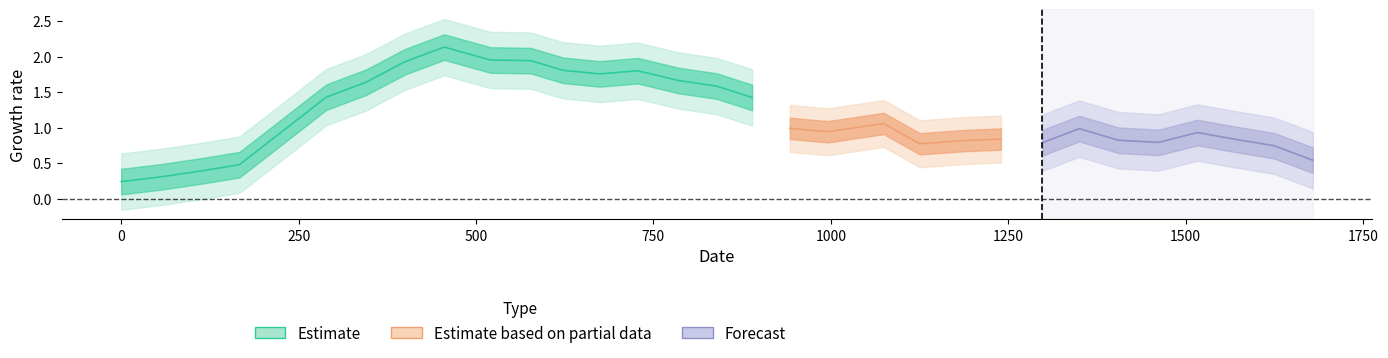

At how many categories does at least one series exceed 0?

31